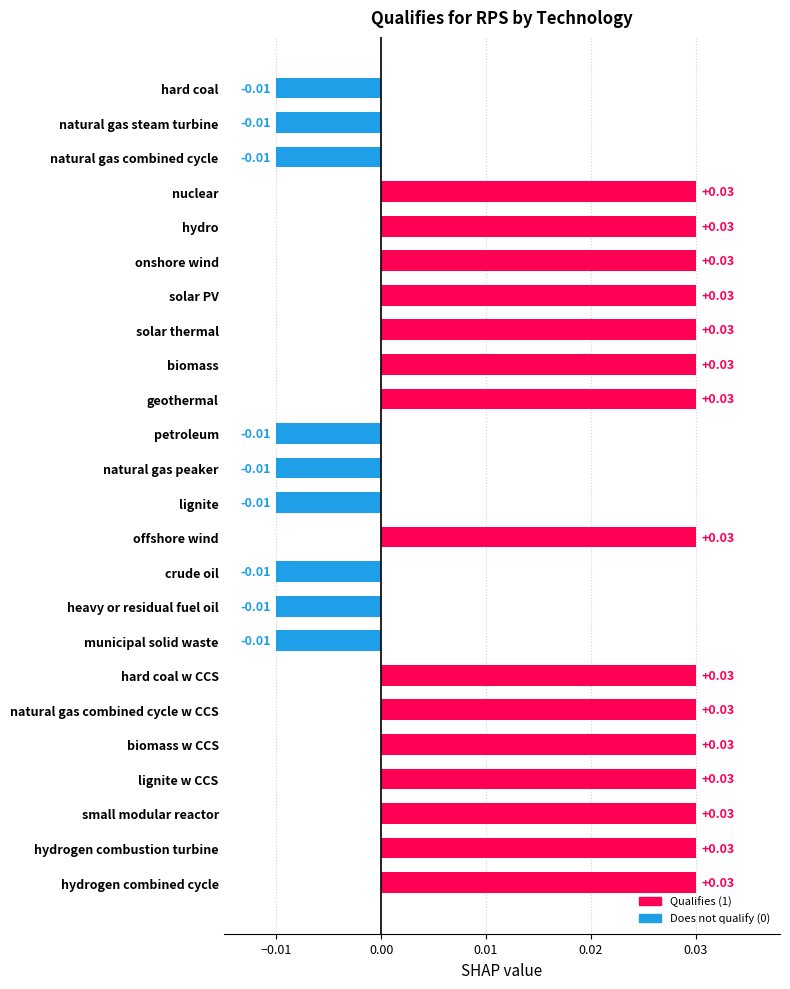

Are the bars grouped side by side (vs. stacked)?

No